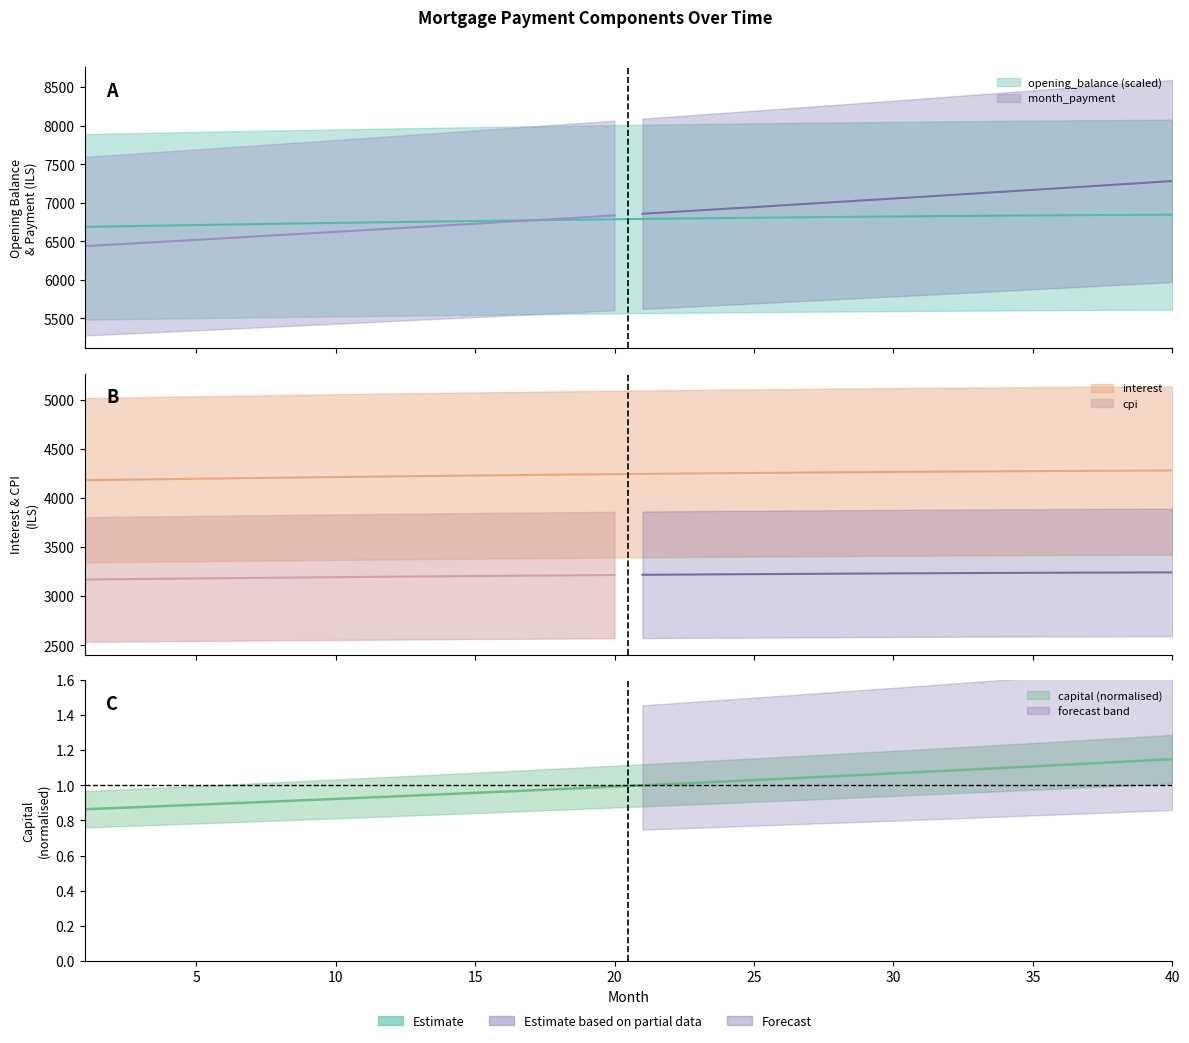

Where is opening_balance nearest to the value 6766?

15